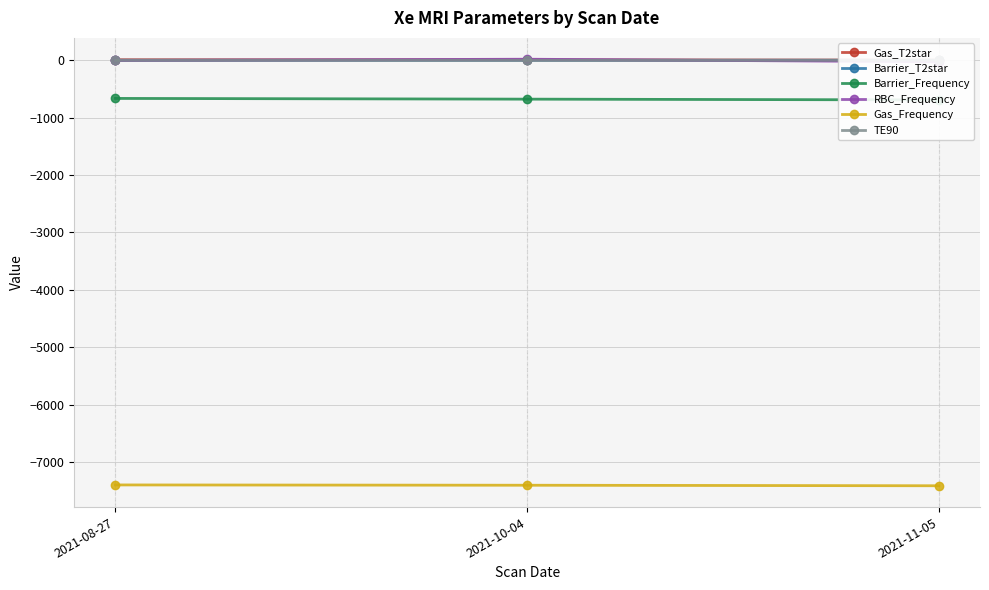

What is the value of the TE90 point at the 1st from the left?

0.5